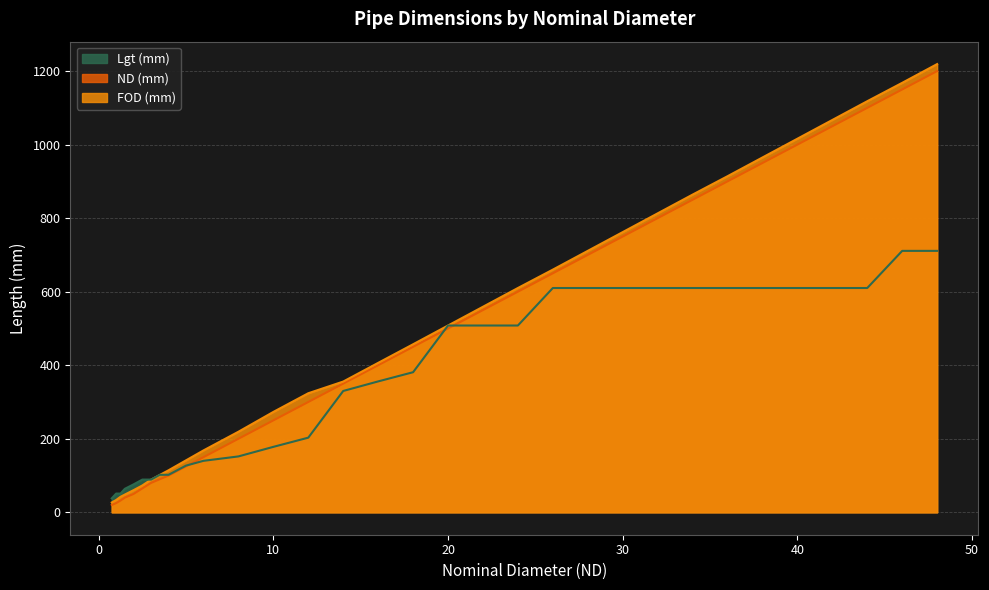

Which series ends up on top after the final intersection of Lgt (mm) and FOD (mm)?

FOD (mm)